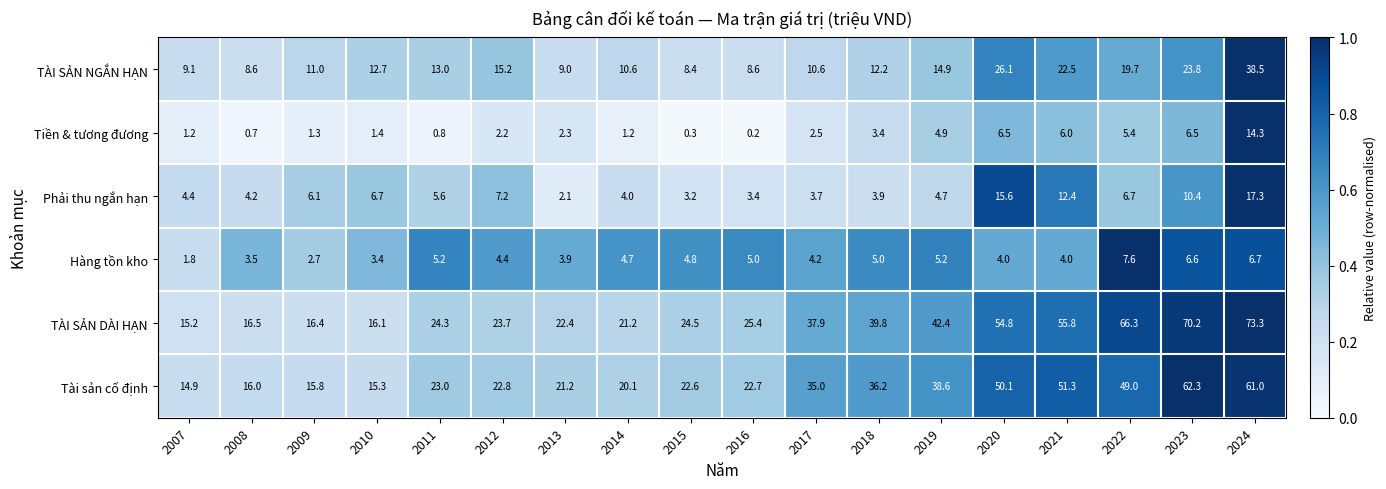

At which category is the sum across all series the highest?

2024